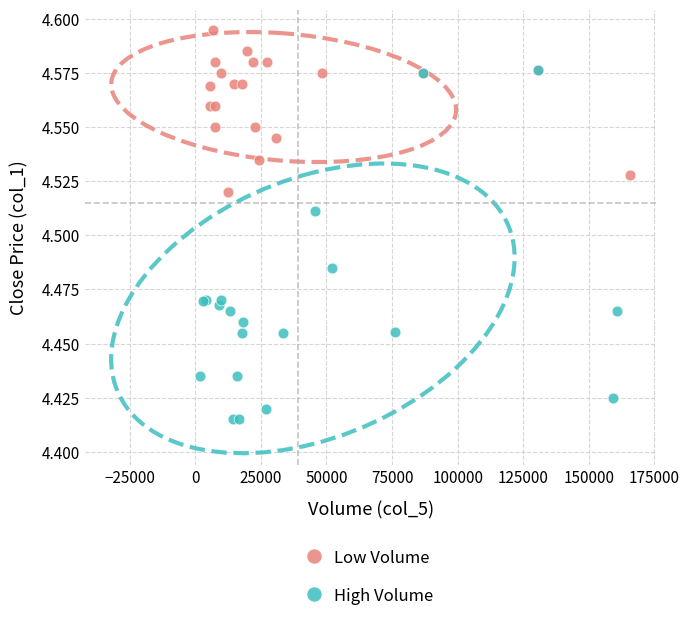

Which series reaches the minimum Y coordinate?

High Volume